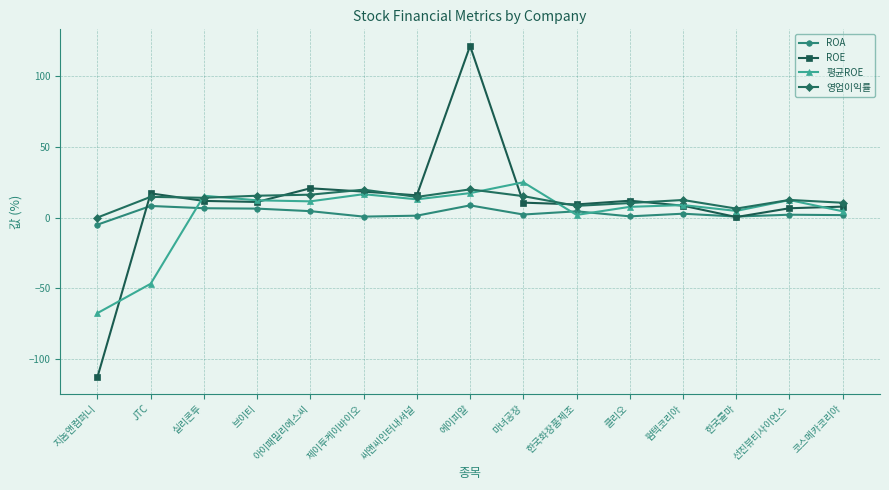

Where is 평균ROE nearest to the value -21?

한국화장품제조